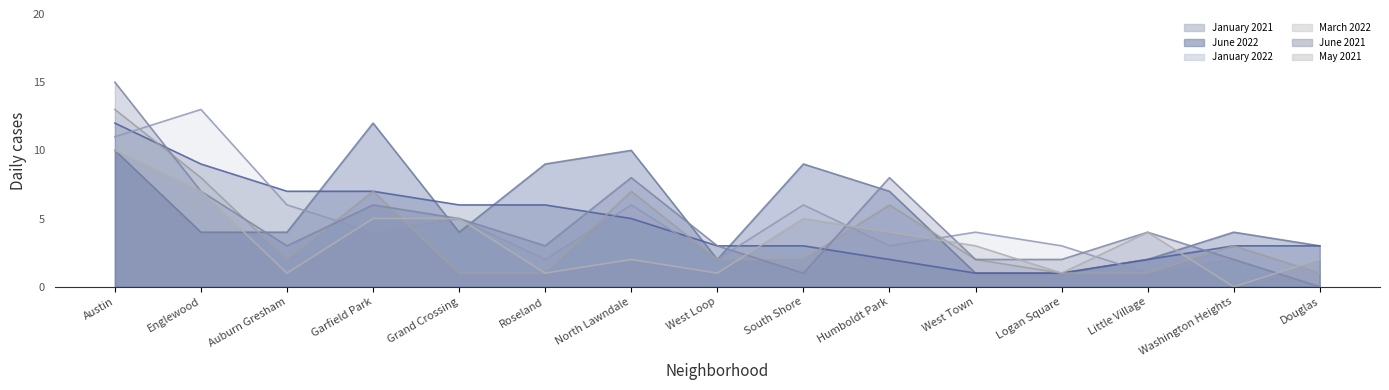

At which label is March 2022 closest to 7?

Garfield Park